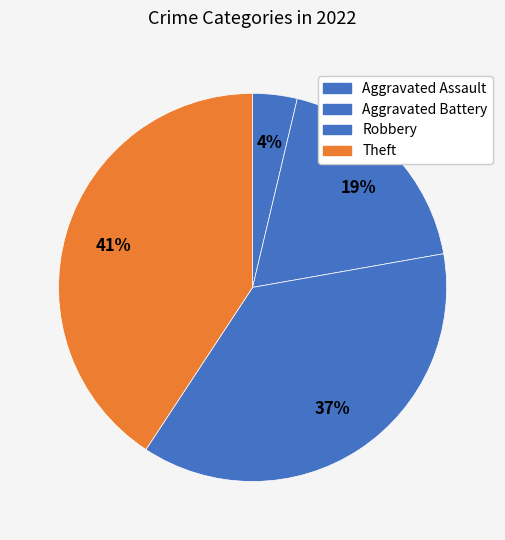

How many segments does this pie chart have?

4